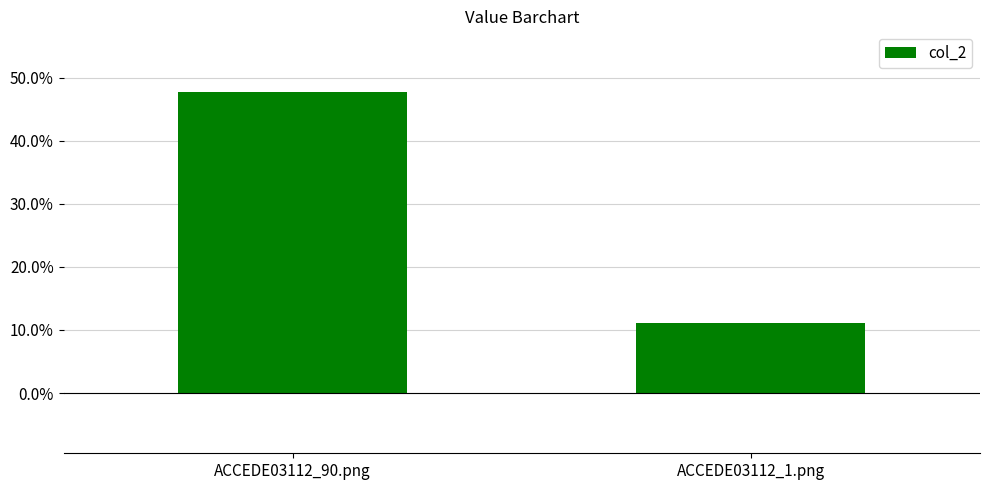

Does the chart contain any negative values?

No